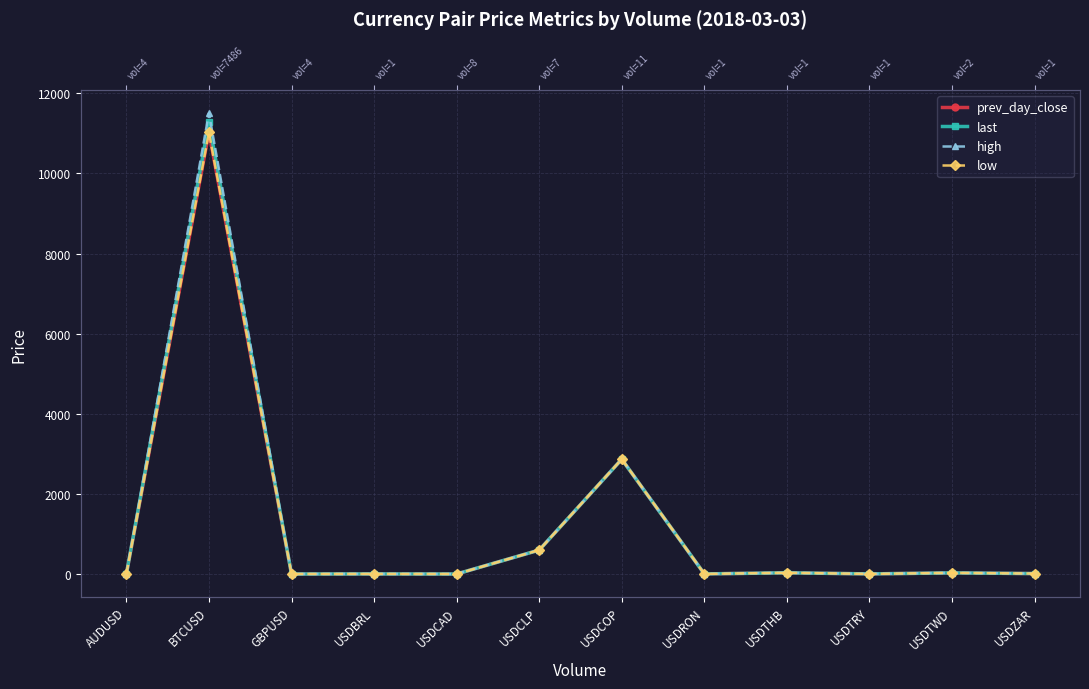

At how many categories does at least one series exceed 2000?

2